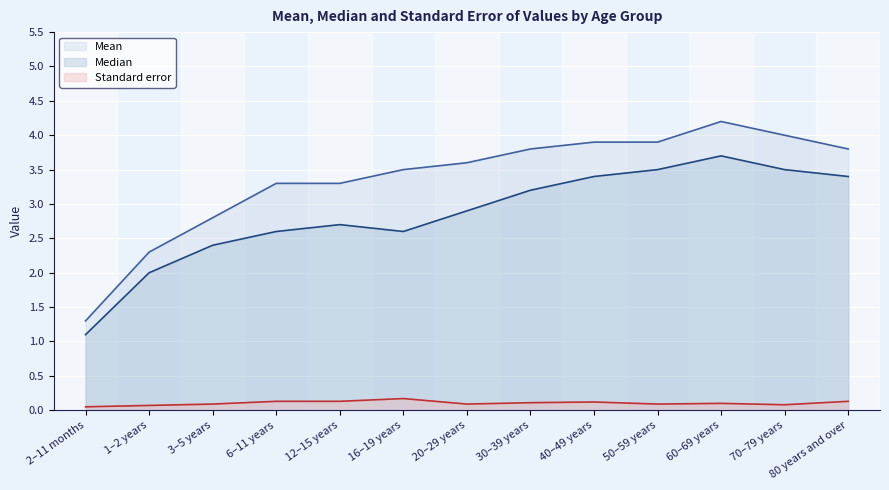

What position from the left is 20–29 years?

7